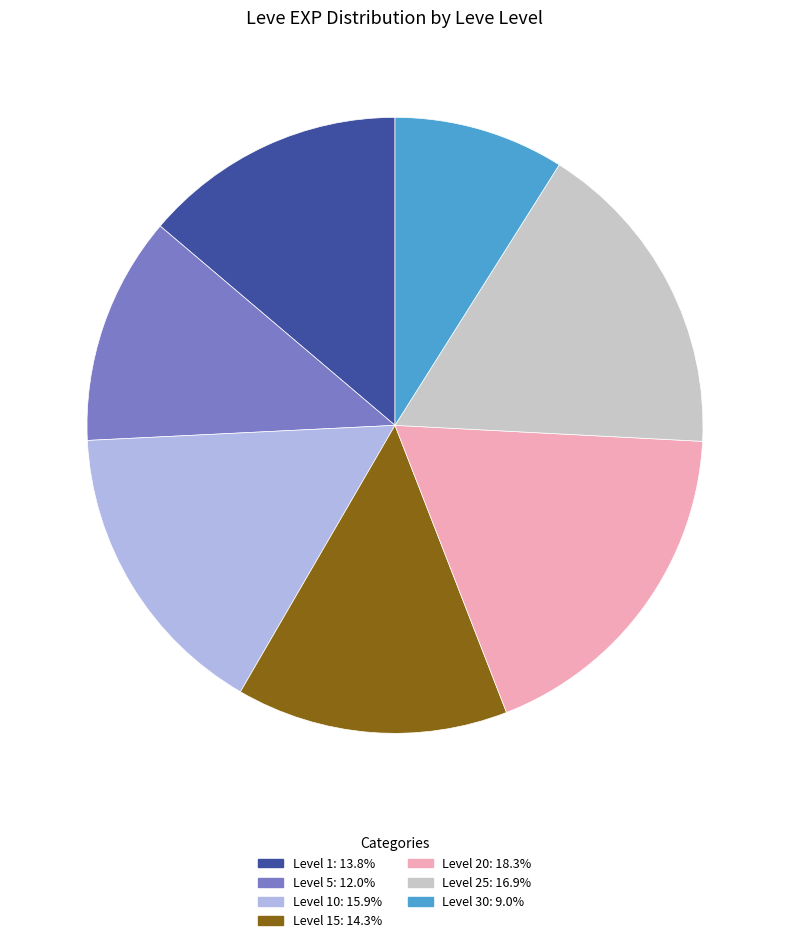

Does Level 30: 9.0% represent more than half of the total?

No